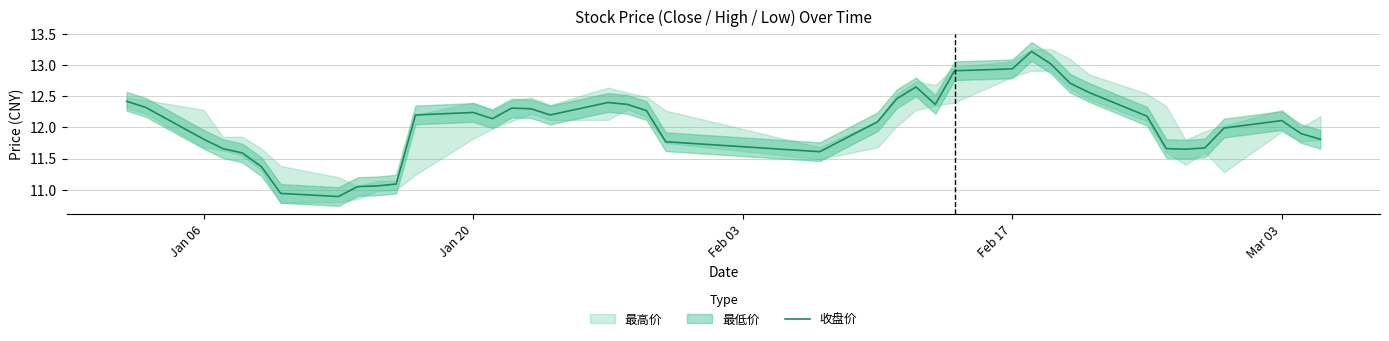

What is the highest value of the 收盘价 series?

13.2